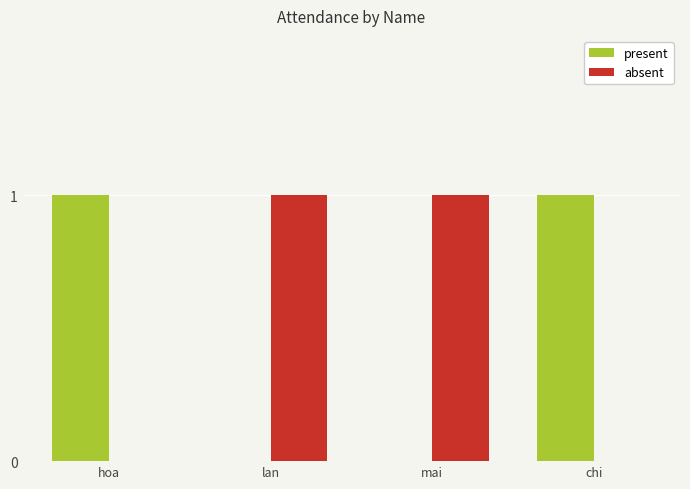

How many present values are between 0 and 1?

4